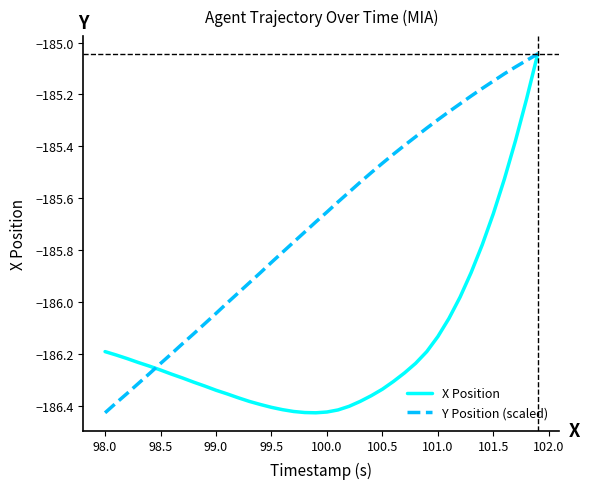

Does the chart have visible grid lines?

No